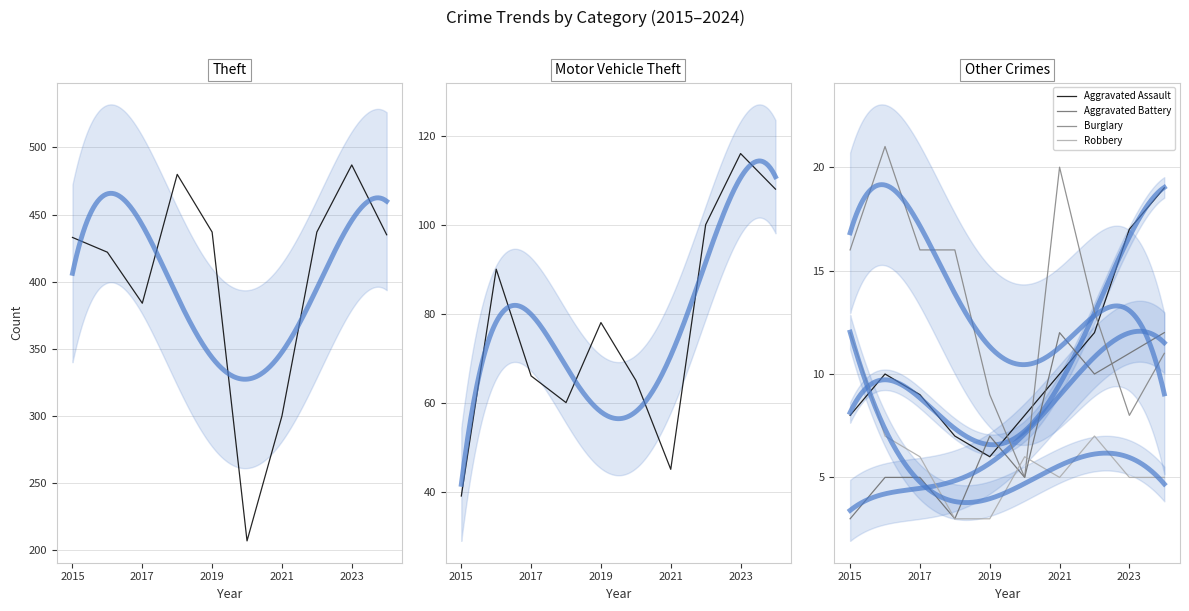

The Motor Vehicle Theft series shows 116 at 2023. True or false?

True